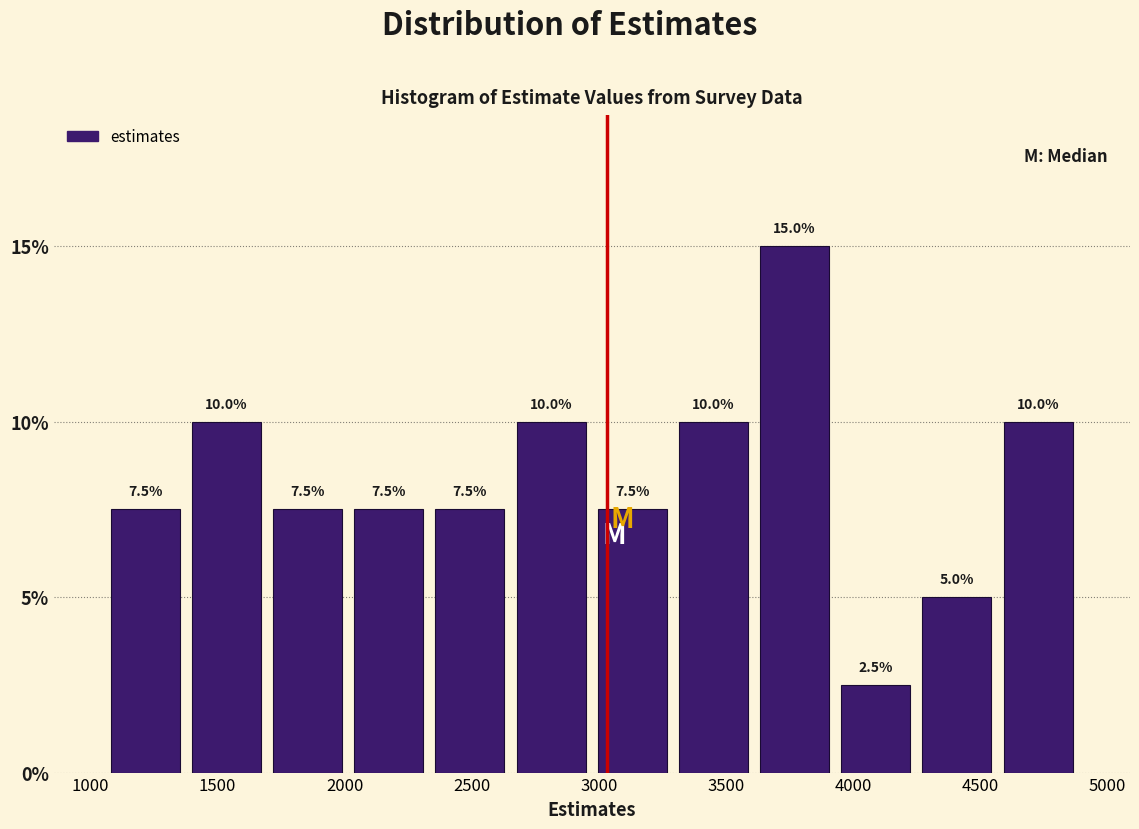

Which range on the x-axis has the tallest bar?

3600 to 3950